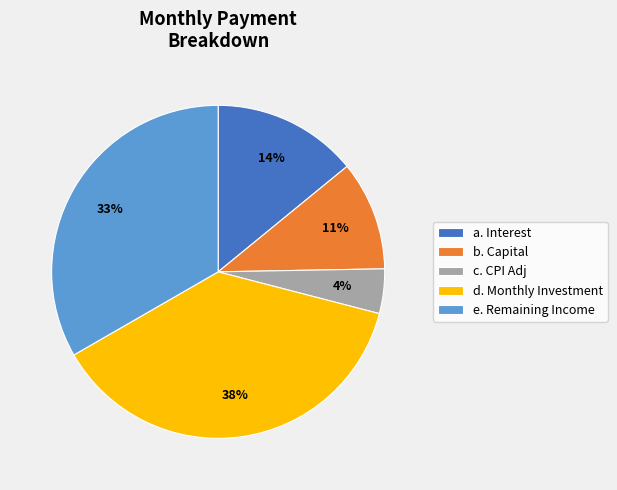

To the nearest percent, what is the combined percentage of e. Remaining Income and b. Capital?

44%